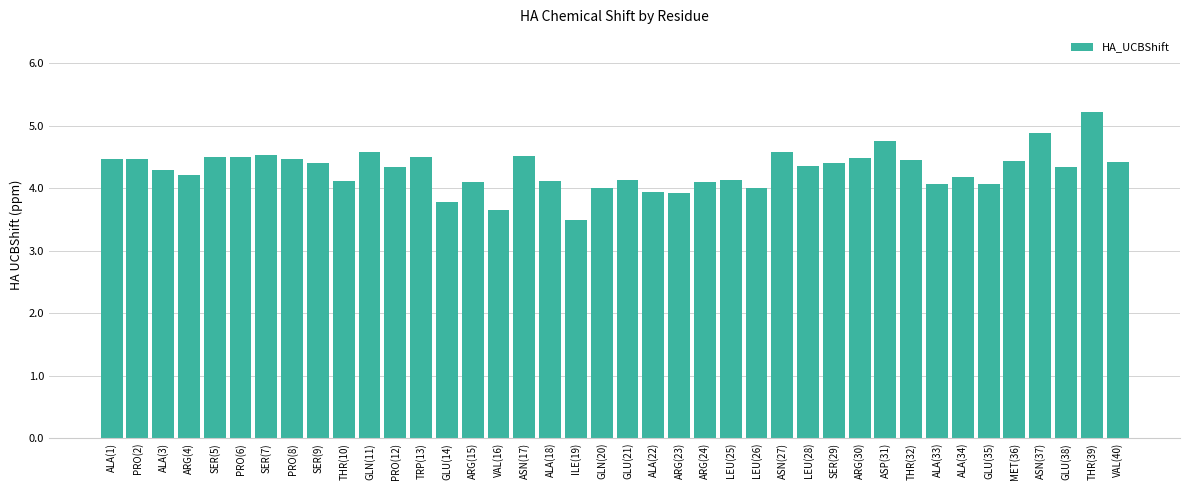

The chart shows a value of 3.8 at GLU(14). True or false?

True